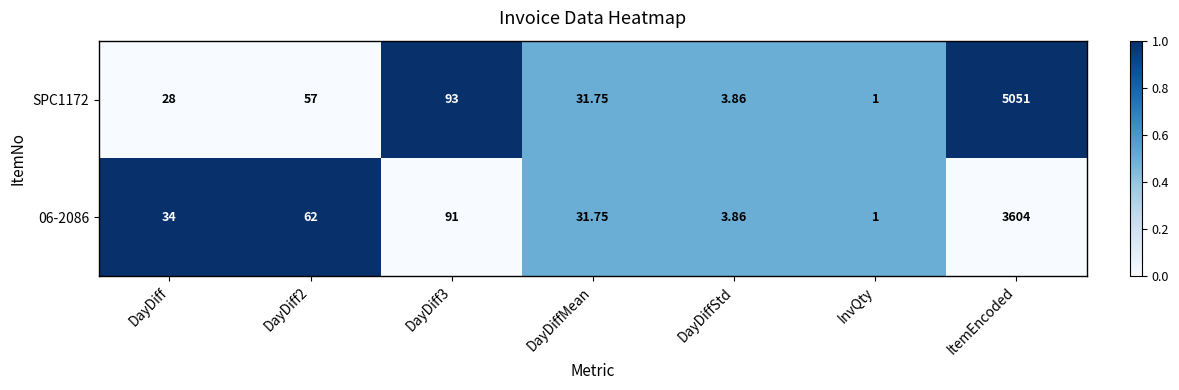

At which category does the chart reach its minimum across all series?

InvQty